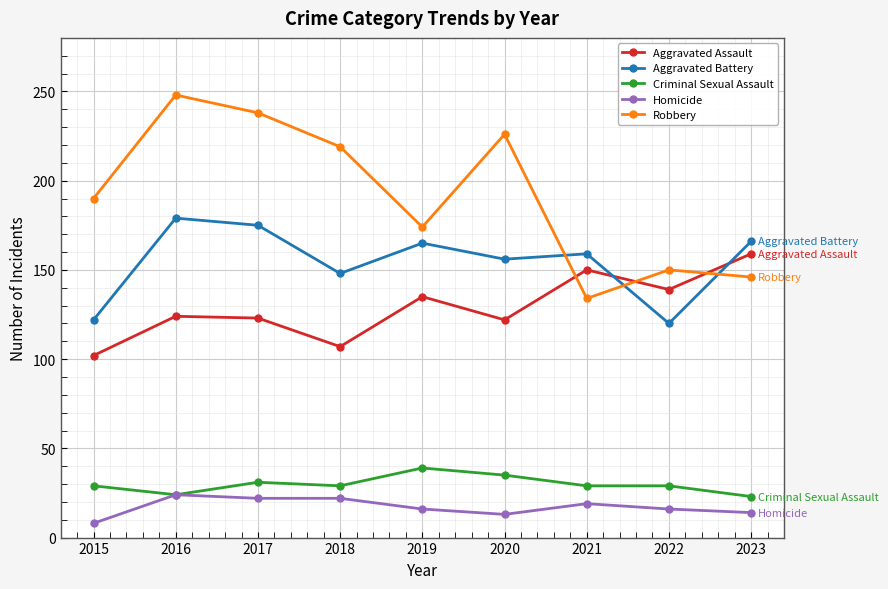

What is the difference between the second highest and minimum values in the Criminal Sexual Assault series?

12